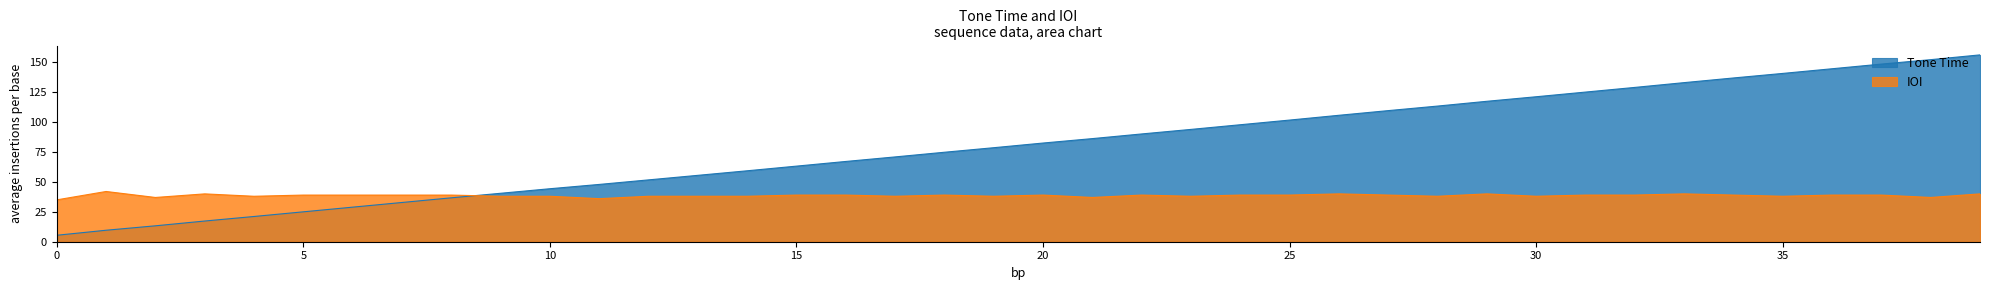

How many data points does each series have?

40